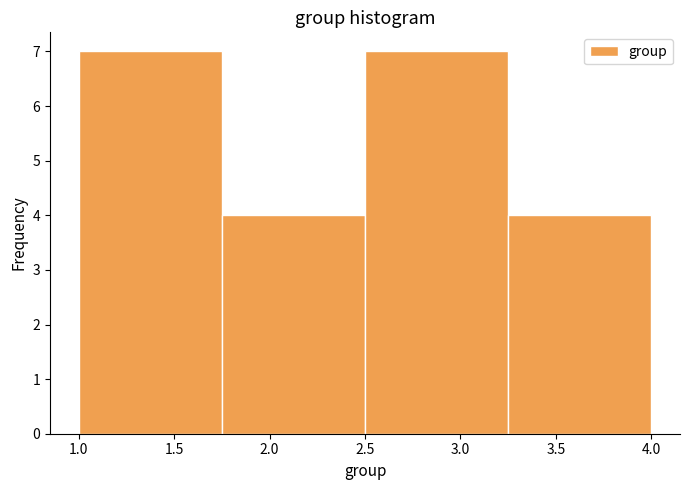

Reading left to right, list every bar in this chart as the range it spans on the x-axis followed by its height. The values are not printed on the chart, so give them approximately, as read against the axis.

1.00 to 1.75: 7
1.75 to 2.50: 4
2.50 to 3.25: 7
3.25 to 4.00: 4